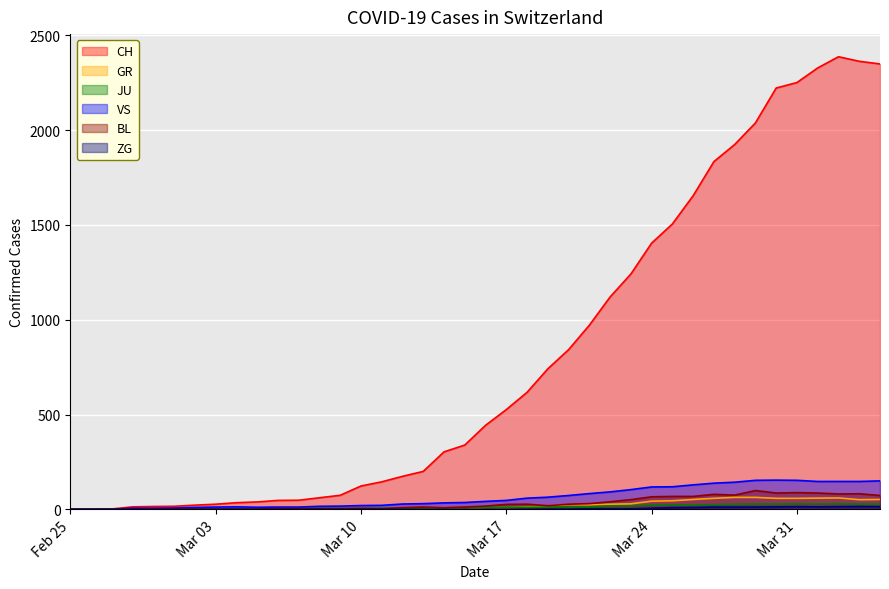

Where does the GR series first go above 9?

2020-03-18